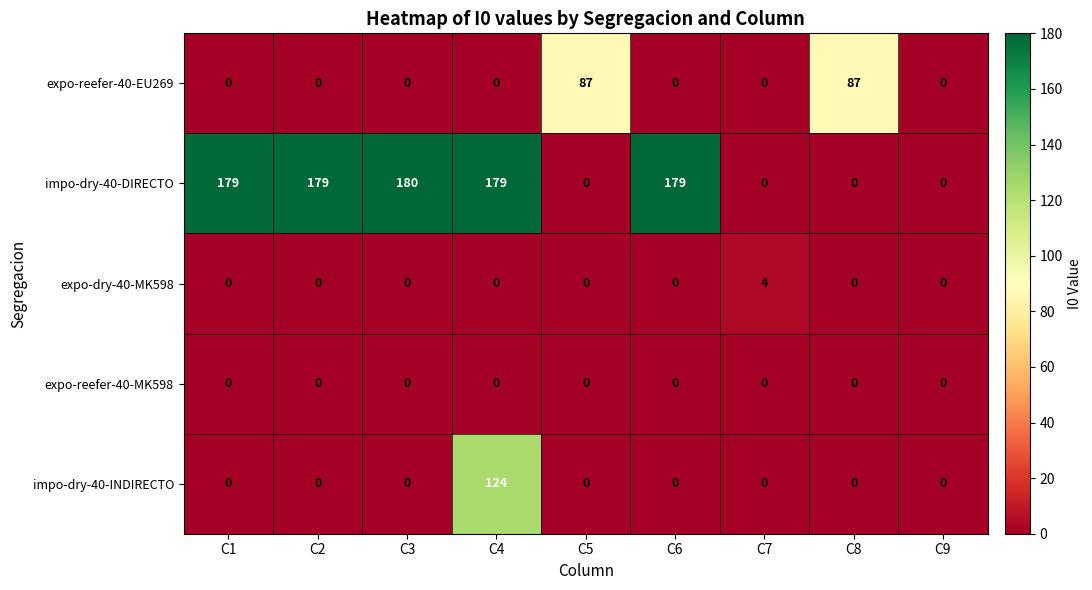

The impo-dry-40-DIRECTO series shows -101 at C7. True or false?

False